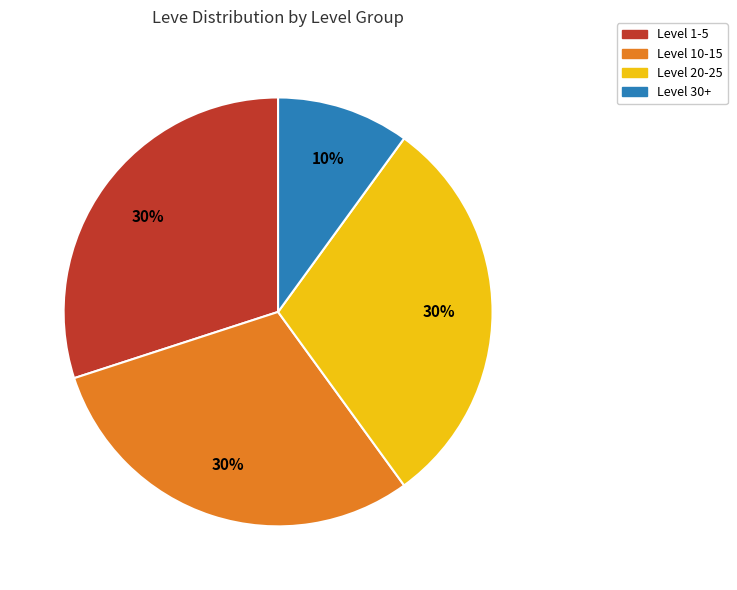

Is there any slice that represents more than half of the pie?

No